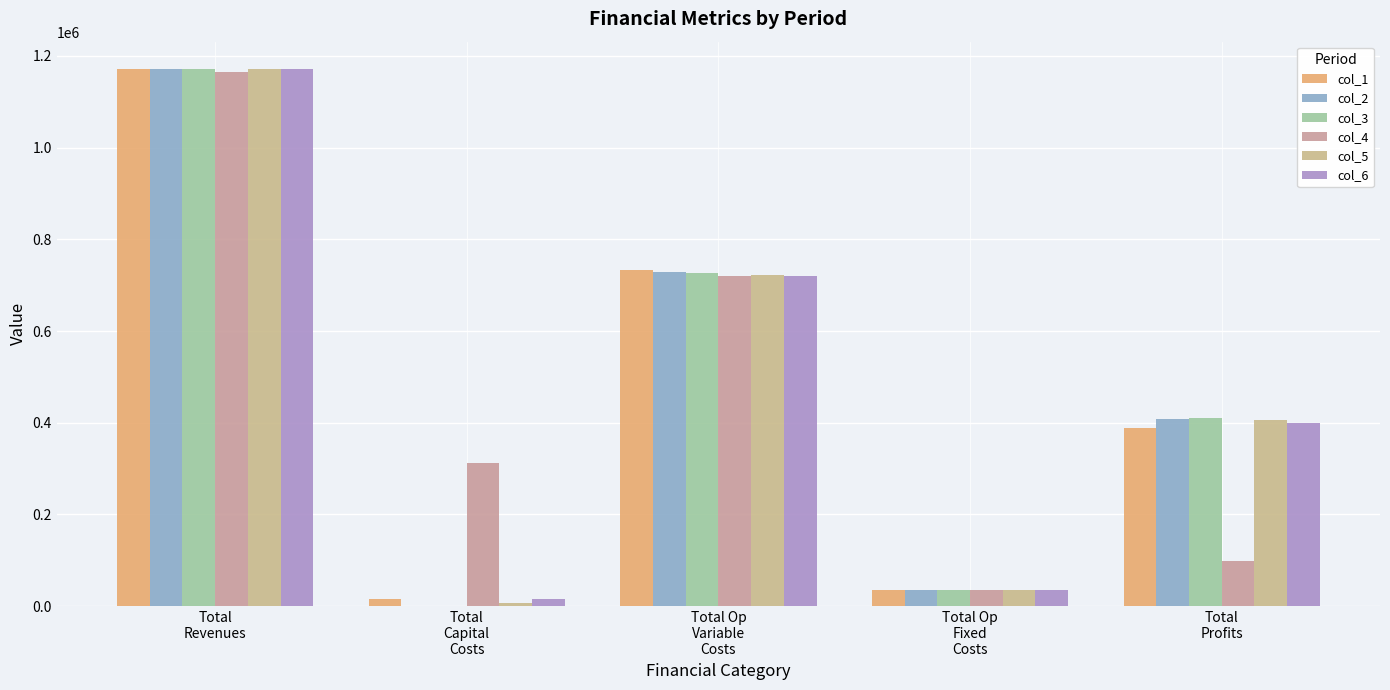

At which category is the sum across all series the highest?

Total
Revenues